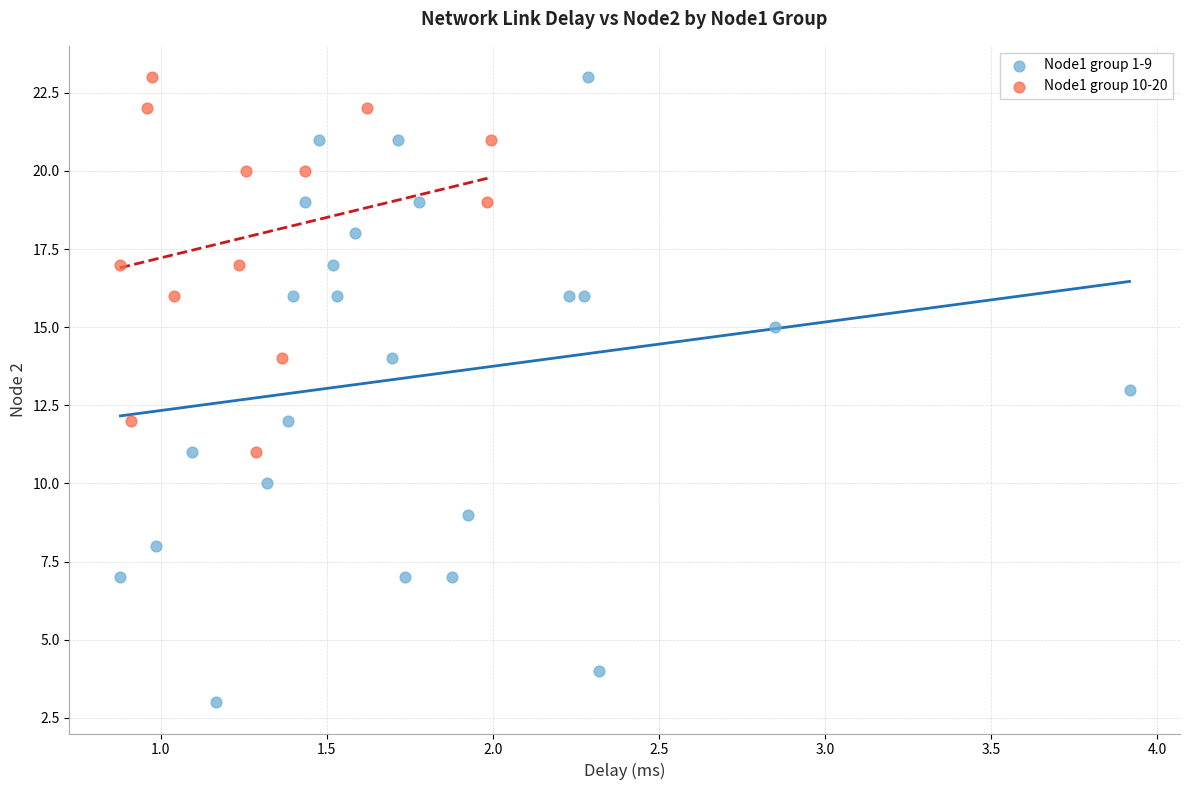

Which series contains the lowest Y value?

Node1 group 1-9